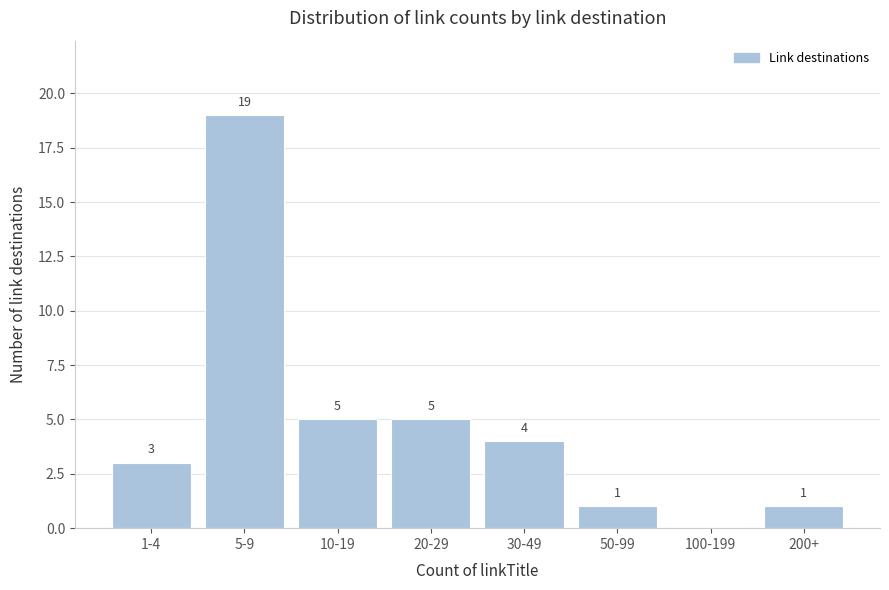

Reading left to right, transcribe all the data shown in this chart.

1-4=3	5-9=19	10-19=5	20-29=5	30-49=4	50-99=1	100-199=0	200+=1